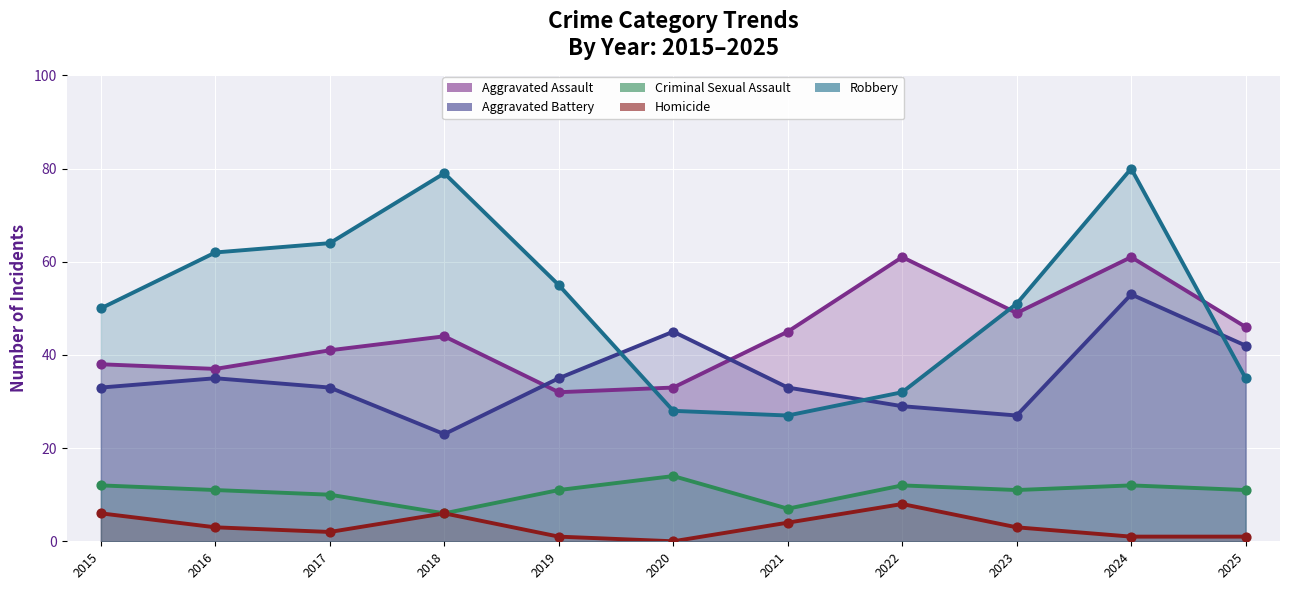

Which series contains the highest Y value?

Robbery